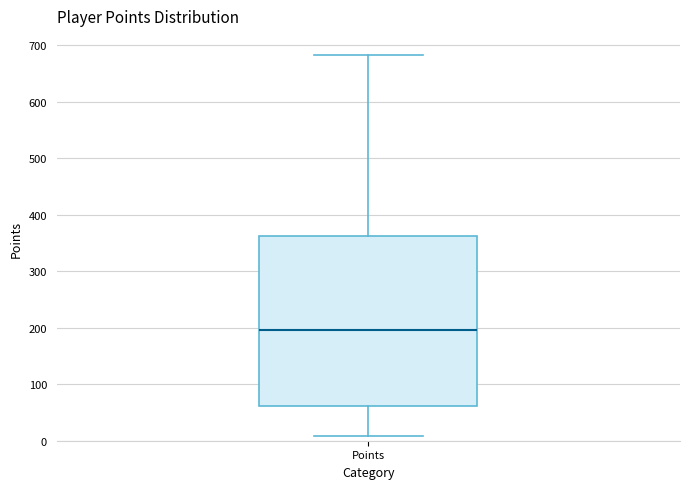

Where is the lower edge of the box for Points on the y-axis? The values are not printed on the chart, so give them approximately, as read against the axis.

60